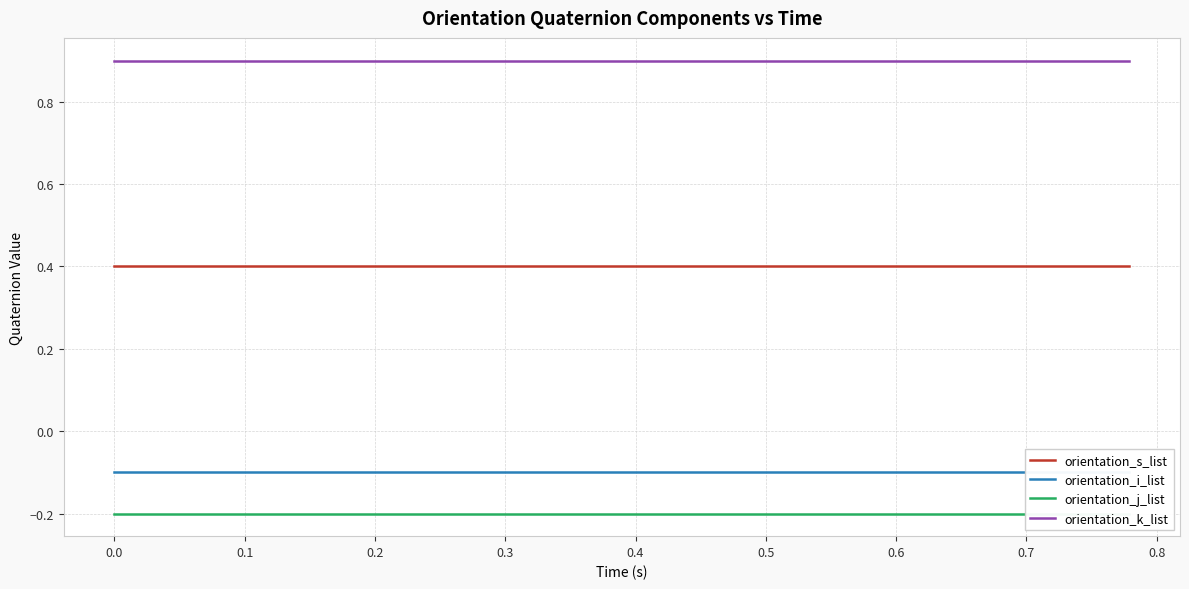

True or false: orientation_k_list and orientation_s_list intersect in this chart.

False